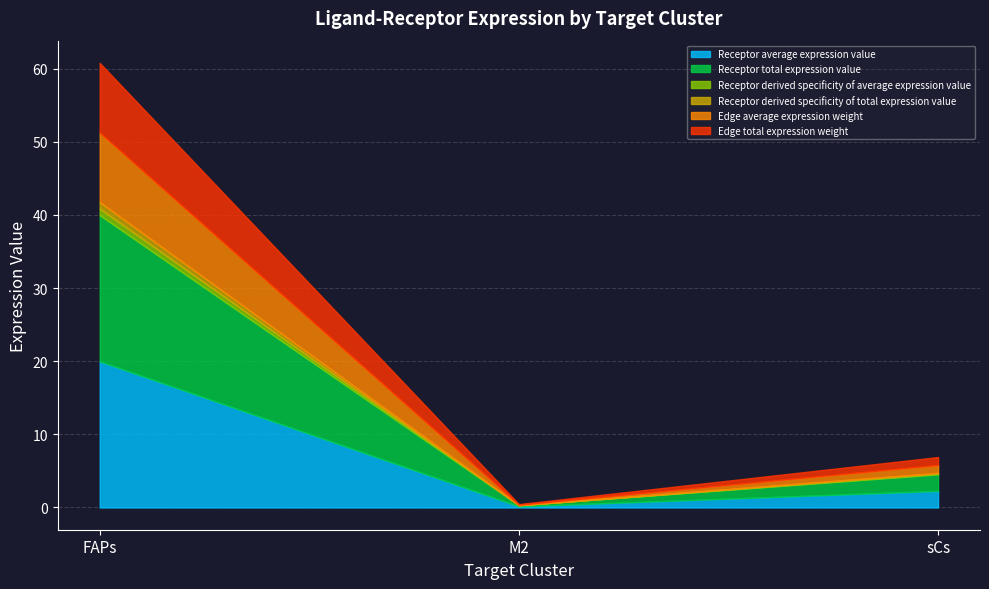

True or false: Receptor derived specificity of average expression value has a value of 0.4 at FAPs.

False